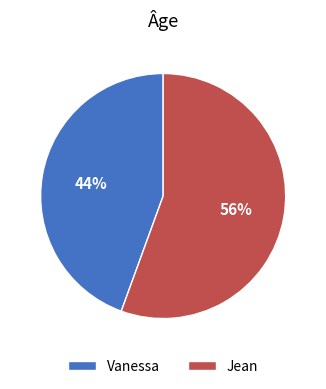

Count the number of slices in the pie.

2